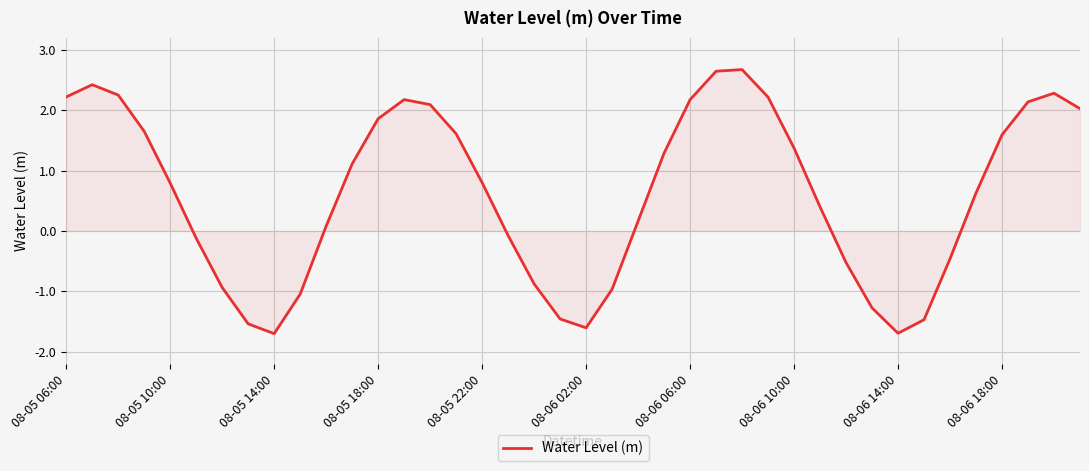

What is the minimum value shown in the chart?

-1.7